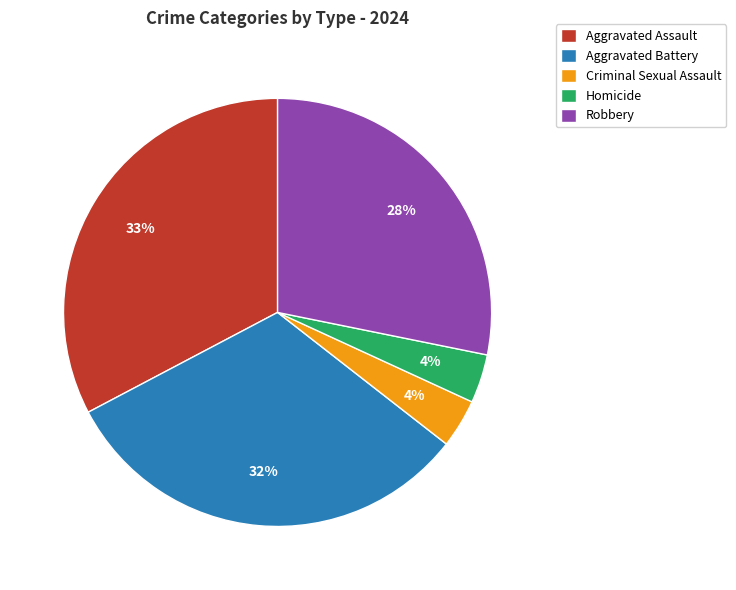

Is it true that Criminal Sexual Assault is 14% of the pie?

False